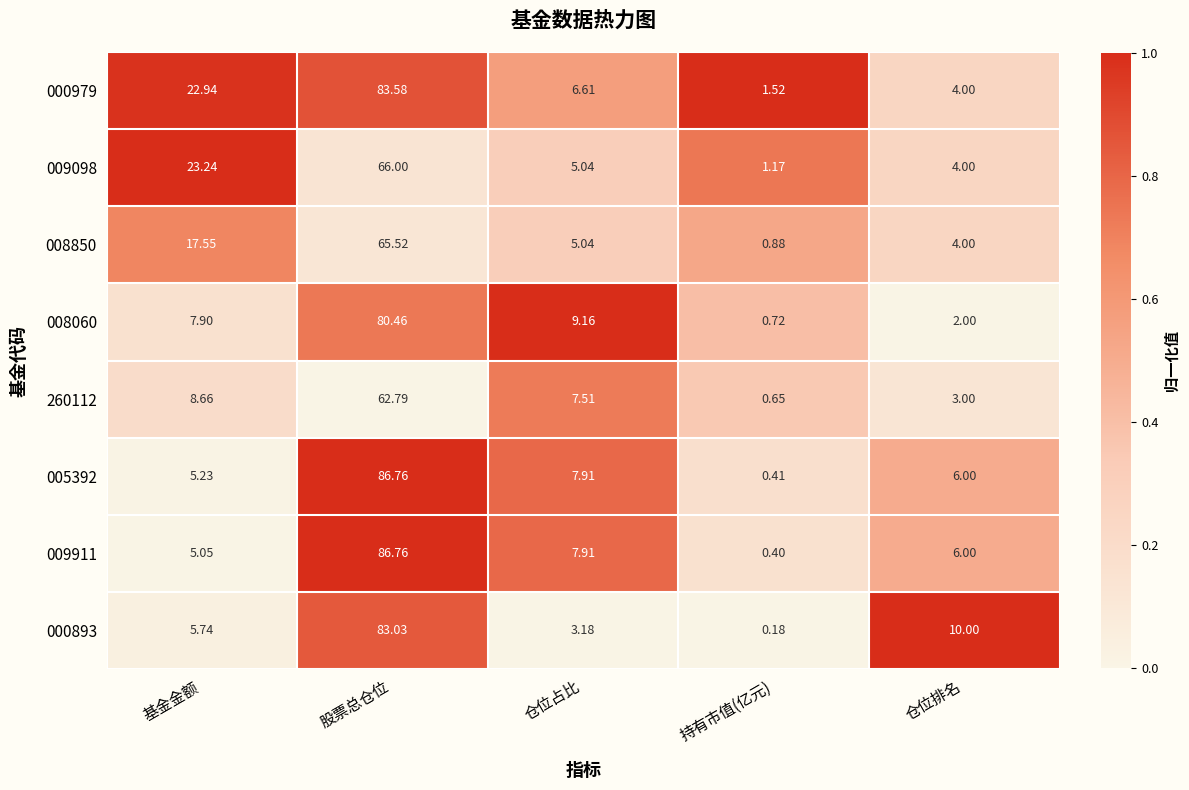

Where is 008850 nearest to the value 33?

基金金额